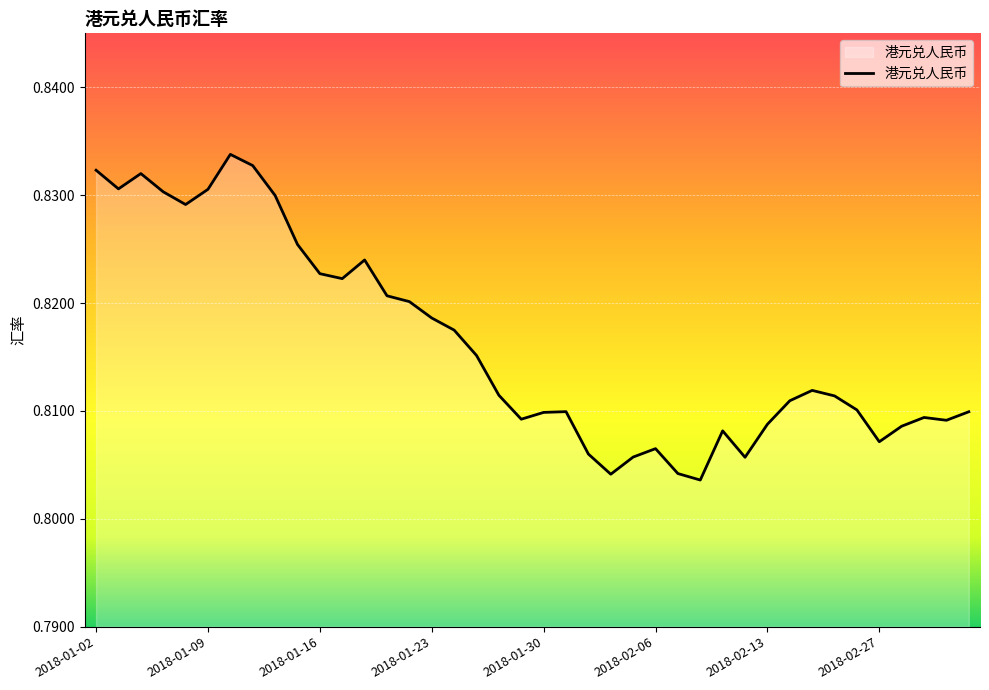

List the labels in order of value, largest first.

2018-01-10, 2018-01-11, 2018-01-02, 2018-01-04, 2018-01-03, 2018-01-09, 2018-01-05, 2018-01-12, 2018-01-08, 2018-01-15, 2018-01-18, 2018-01-16, 2018-01-17, 2018-01-19, 2018-01-22, 2018-01-23, 2018-01-24, 2018-01-25, 2018-02-22, 2018-01-26, 2018-02-23, 2018-02-14, 2018-02-26, 2018-01-31, 2018-03-05, 2018-01-30, 2018-03-01, 2018-01-29, 2018-03-02, 2018-02-13, 2018-02-28, 2018-02-09, 2018-02-27, 2018-02-06, 2018-02-01, 2018-02-05, 2018-02-12, 2018-02-07, 2018-02-02, 2018-02-08